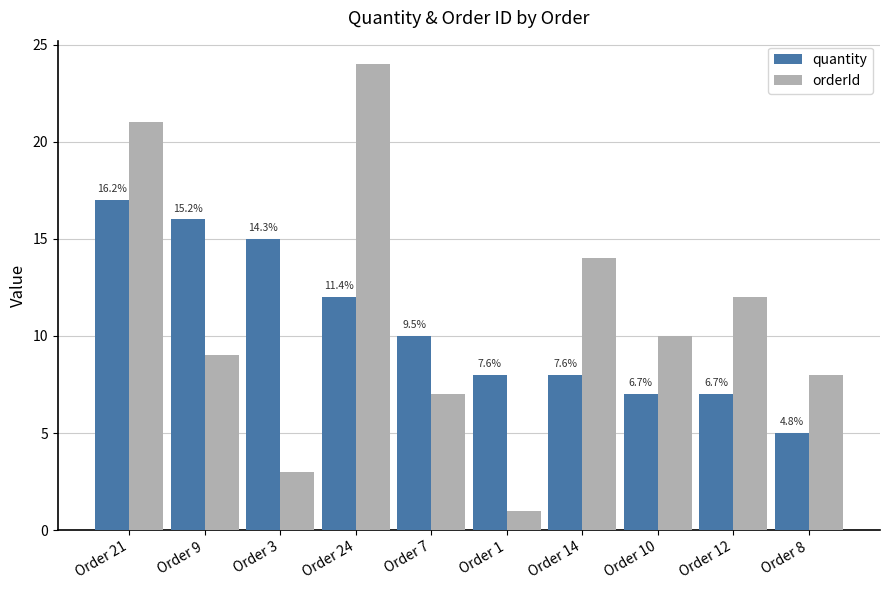

Which series has the largest total across all categories?

orderId